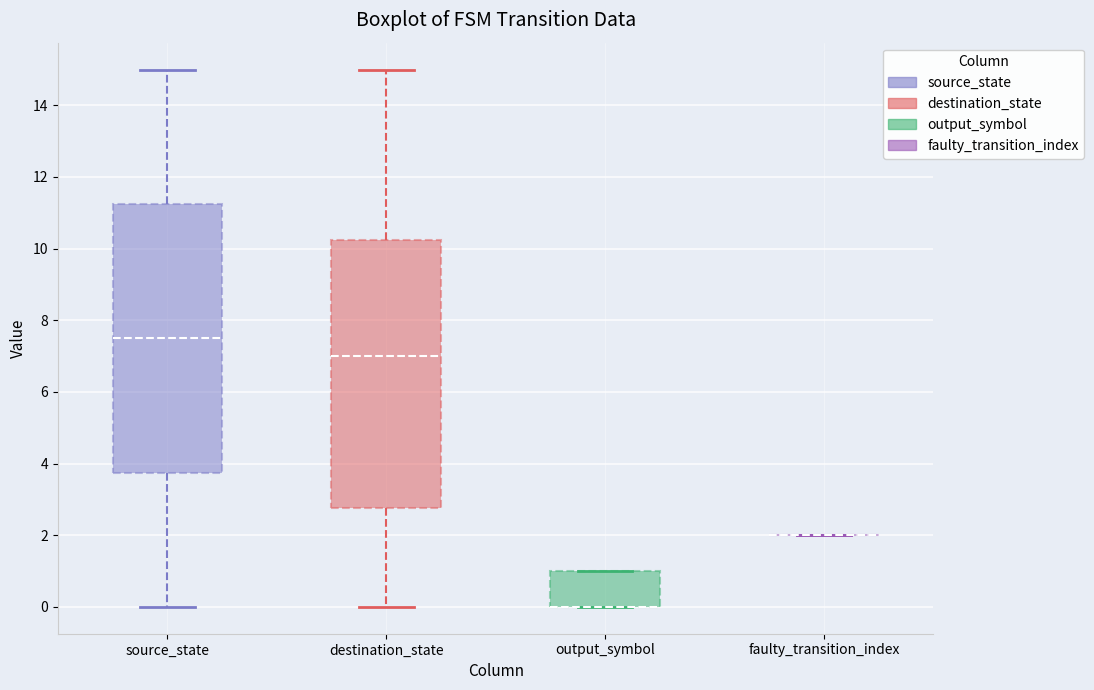

Where does the median line of the box for source_state sit on the y-axis? The values are not printed on the chart, so give them approximately, as read against the axis.

7.6